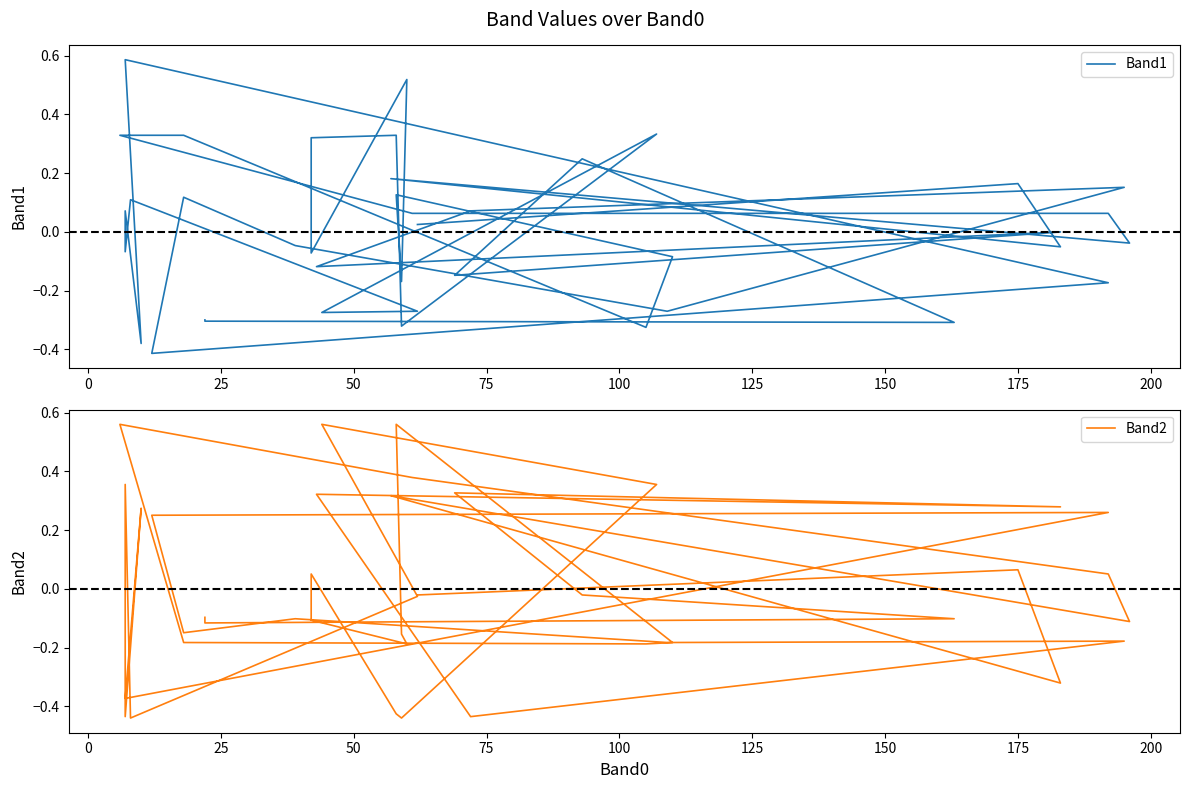

List the series in order of their overall mean, lowest first.

Band1, Band2